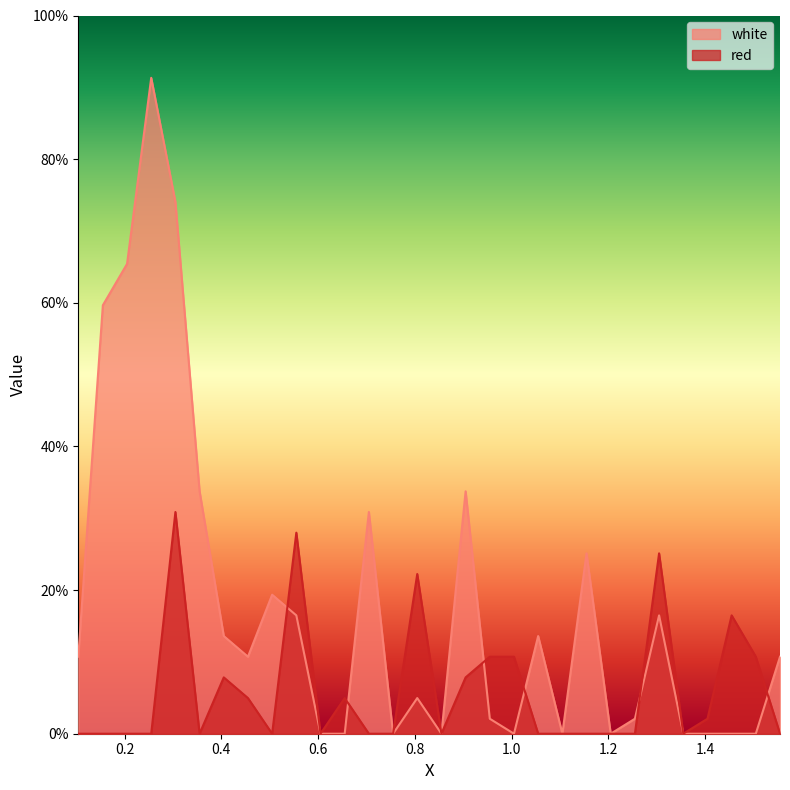

How many times do white and red cross each other?

6